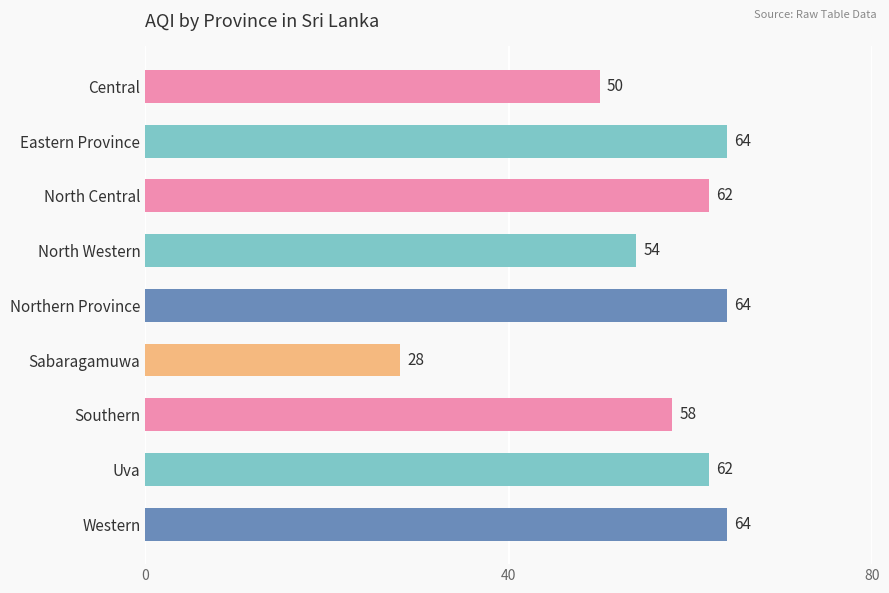

Is it true that the value at Eastern Province is 106?

False